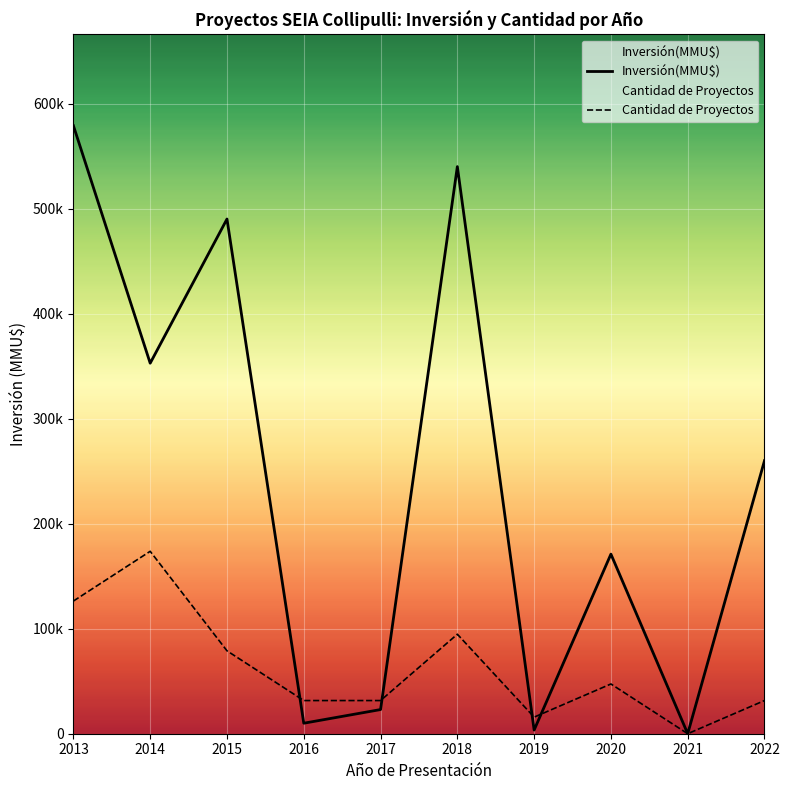

How many interior local peaks does the Cantidad de Proyectos series have?

3